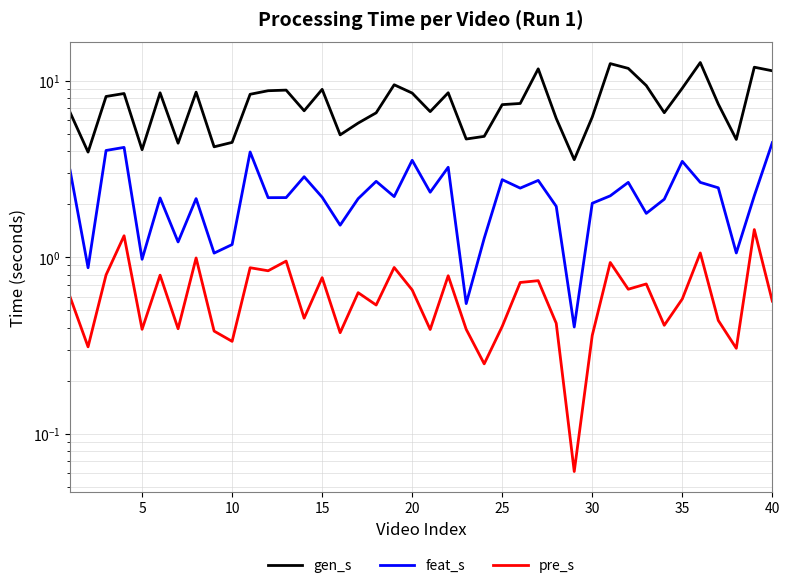

What is the average value of the feat_s series?

2.3